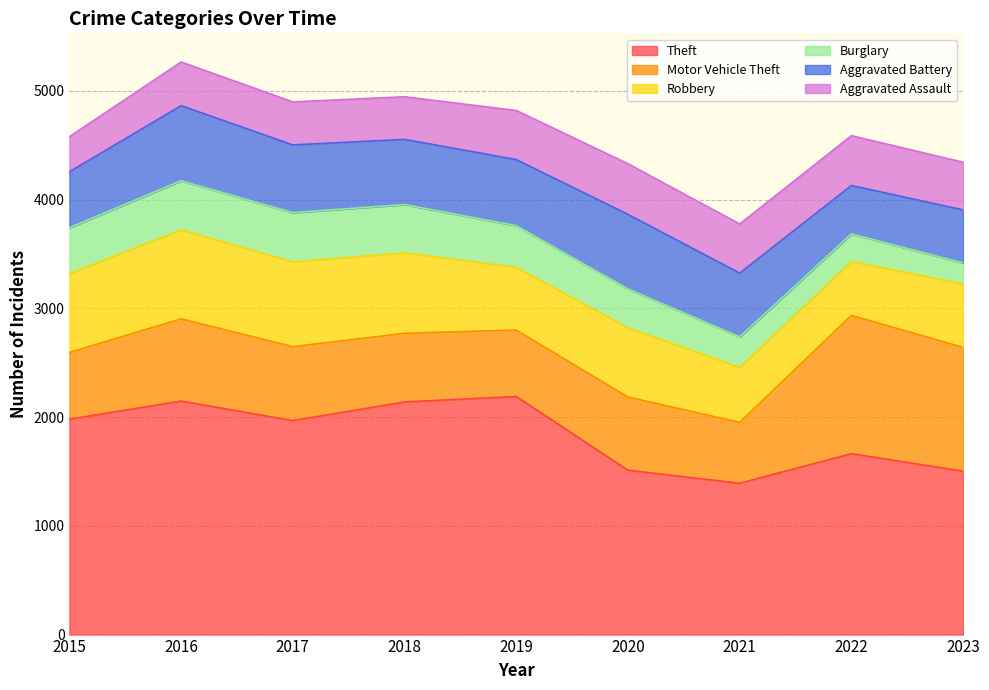

After their last crossing, which series has the higher values: Robbery or Aggravated Battery?

Robbery